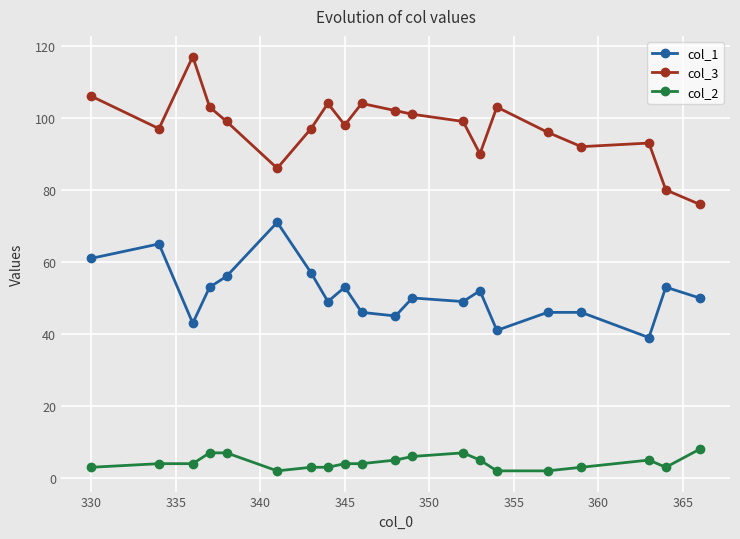

True or false: col_1 and col_2 intersect in this chart.

False